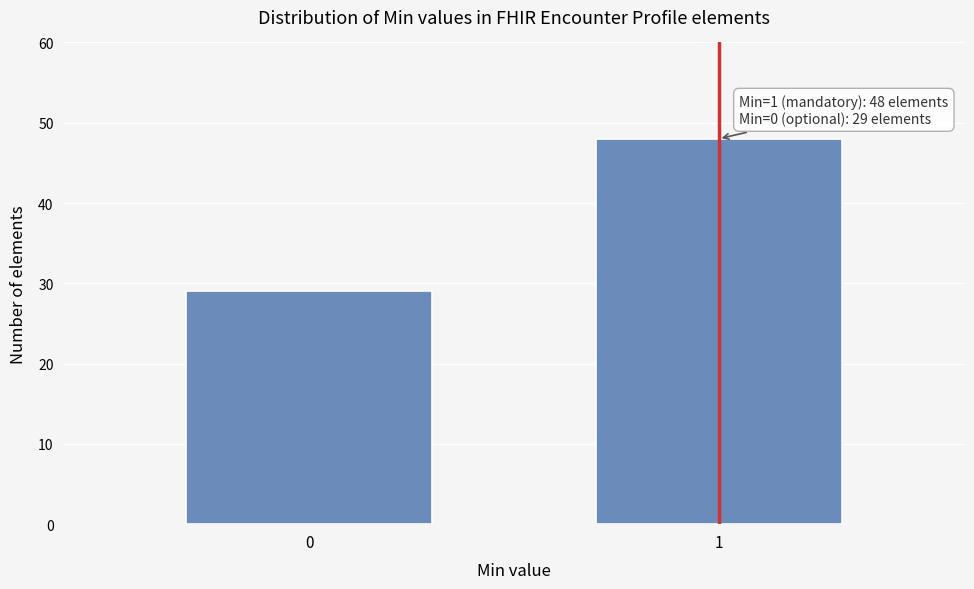

Reading left to right, transcribe all the data shown in this chart.

29	48